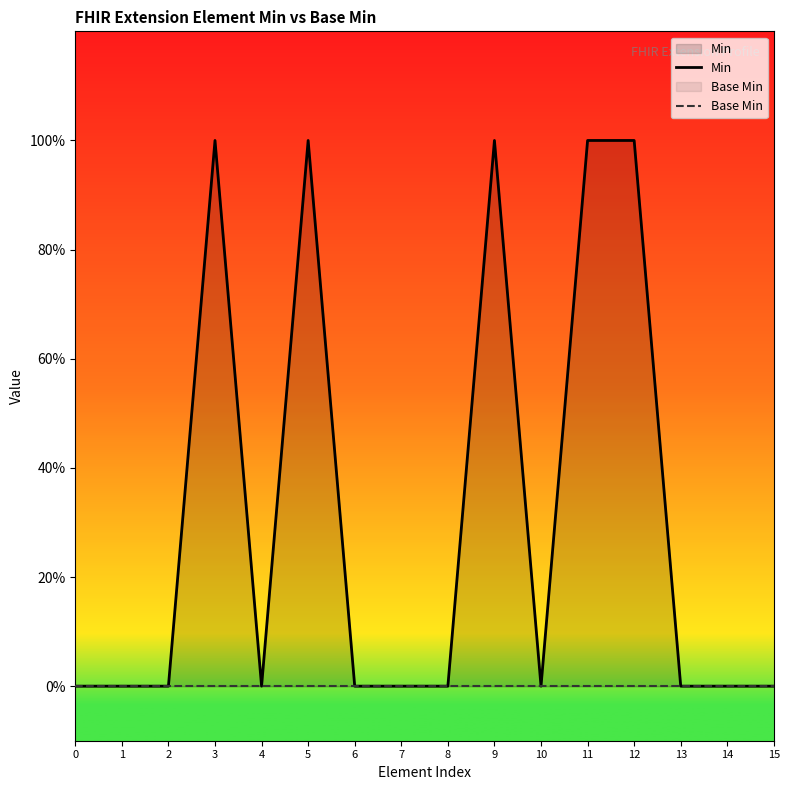

The value of Base Min at 0 is 0. True or false?

True